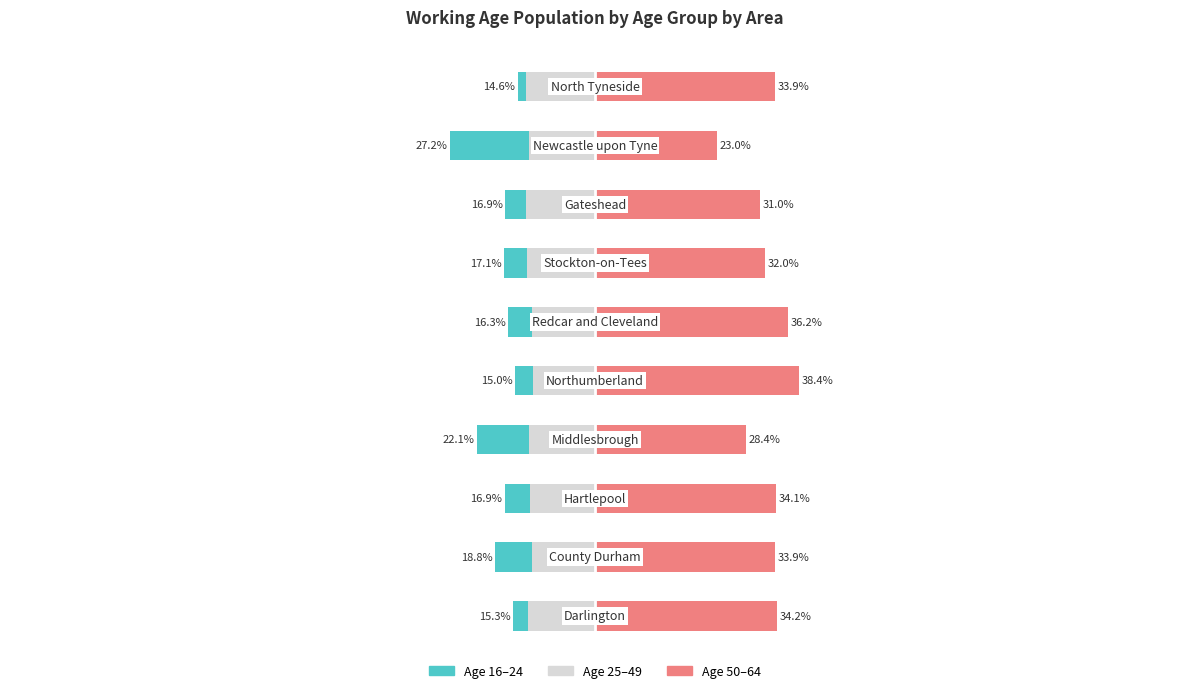

Reading left to right, transcribe all the data shown in this chart.

age_16_24: 0=-15.3	1=-18.8	2=-16.9	3=-22.1	4=-15.0	5=-16.3	6=-17.1	7=-16.9	8=-27.2	9=-14.6
age_25_49: 0=25.2	1=23.7	2=24.5	3=24.8	4=23.3	5=23.7	6=25.4	7=26.1	8=24.9	9=25.8
age_50_64: 0=34.2	1=33.9	2=34.1	3=28.4	4=38.4	5=36.2	6=32.0	7=31.0	8=23.0	9=33.9